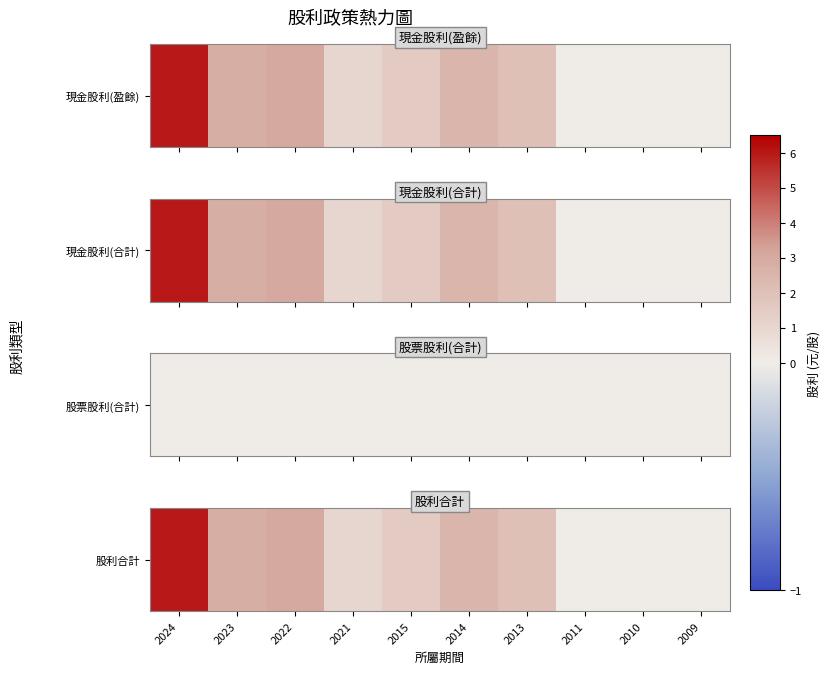

The value at 2009 is -2.1. True or false?

False